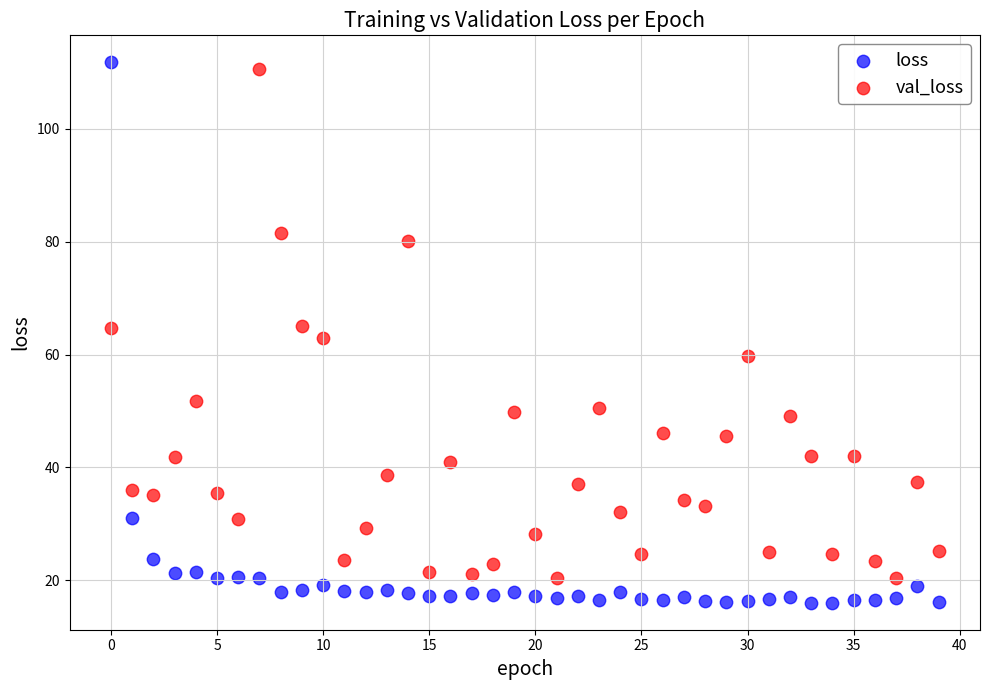

Across all data points, what is the range of Y values (max minus min)?

95.8